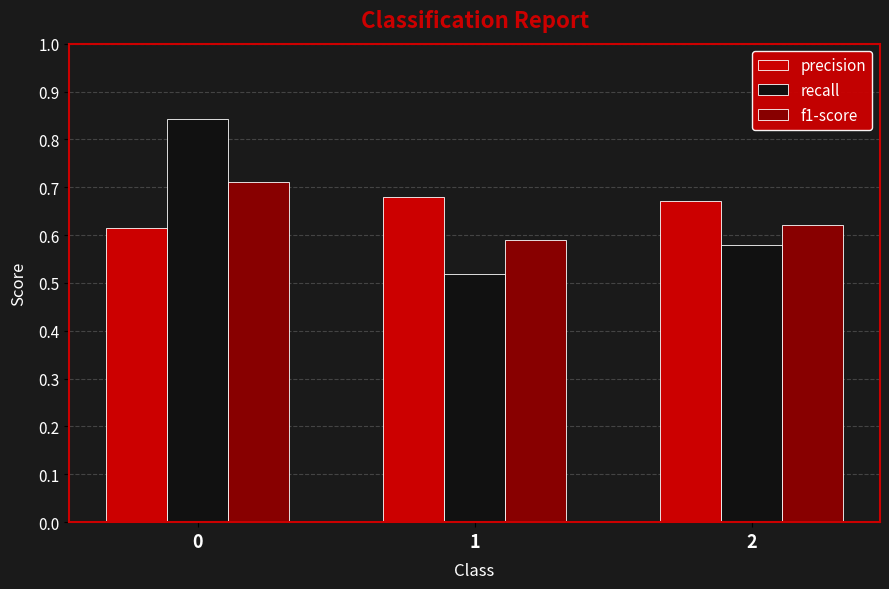

Which series changed the most between 0 and 2?

recall